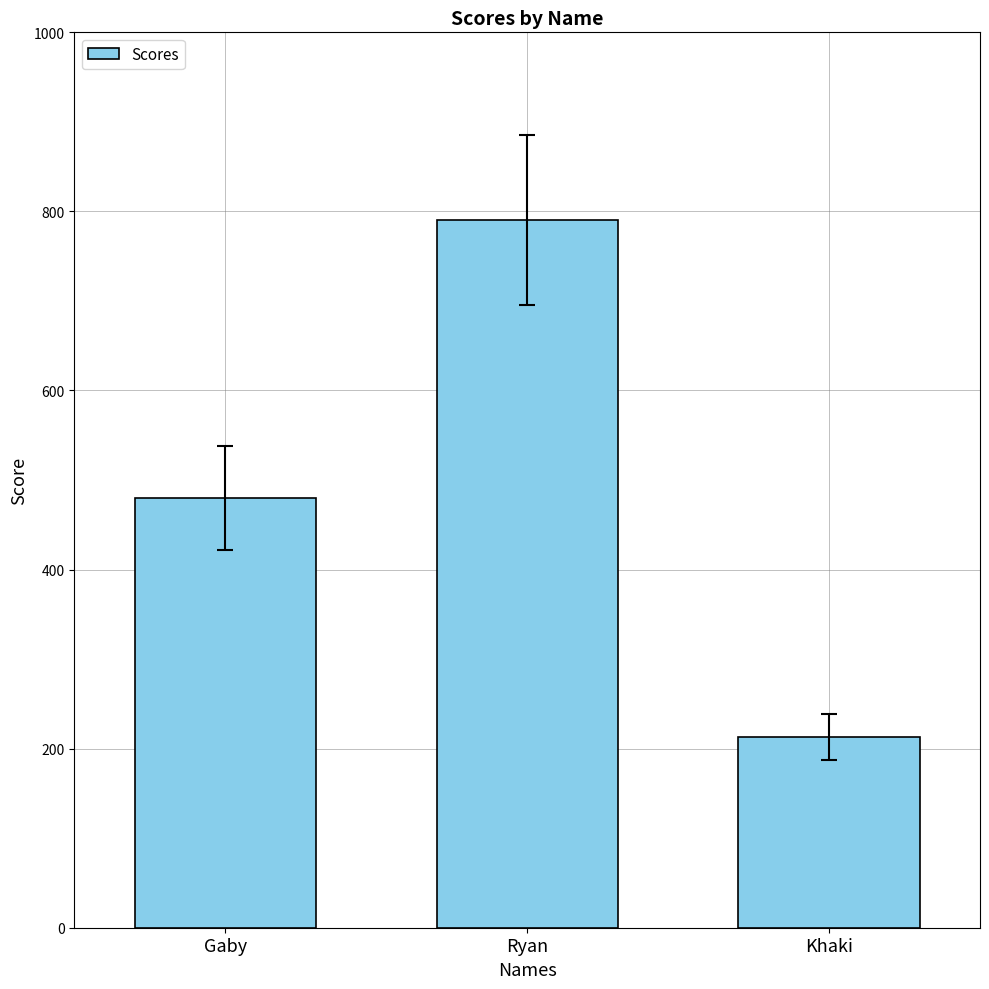

Between Khaki and Ryan, which is larger?

Ryan